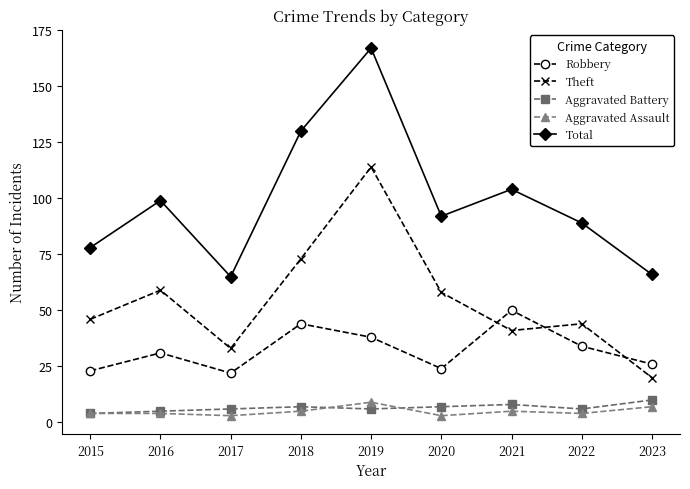

True or false: Aggravated Battery and Total intersect in this chart.

False